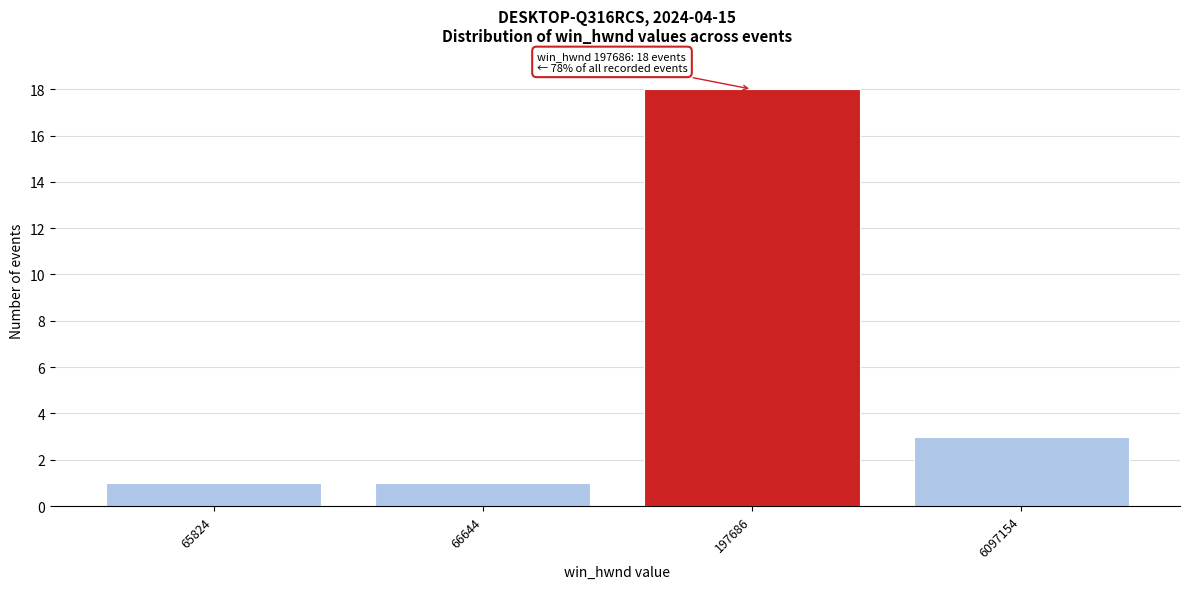

Reading right to left, transcribe all the data shown in this chart.

3	18	1	1